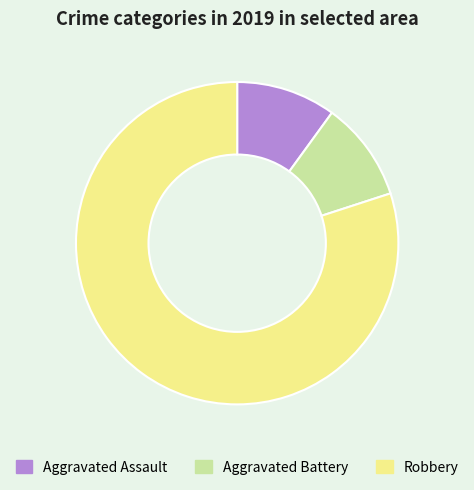

What is the largest slice in the pie chart?

Robbery